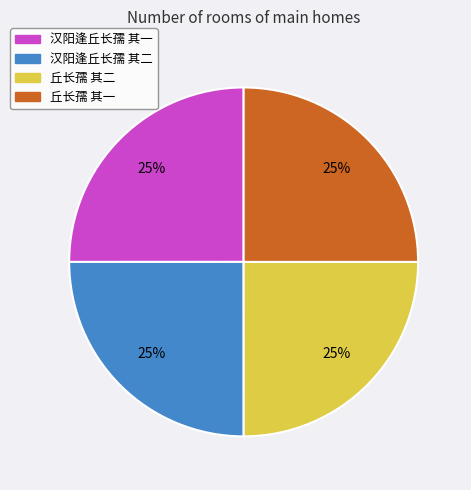

True or false: 丘长孺 其一 accounts for 18% of the total.

False